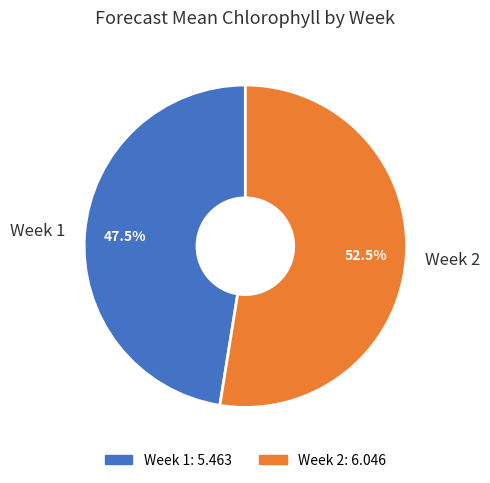

What is the ratio of the value at Week 2 to the value at Week 1?

1.1